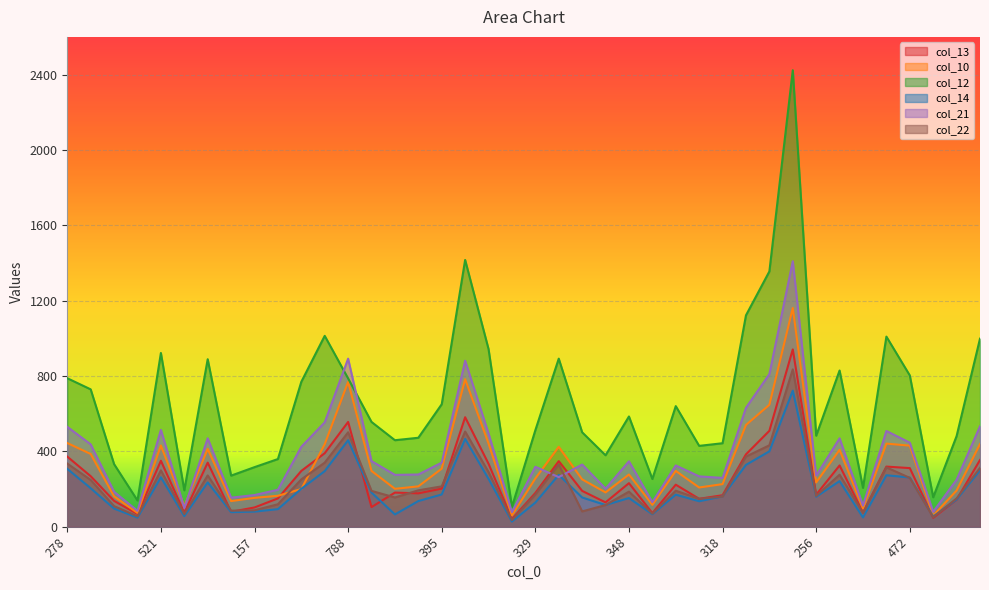

Is it true that col_12 equals 459 at 307?

True